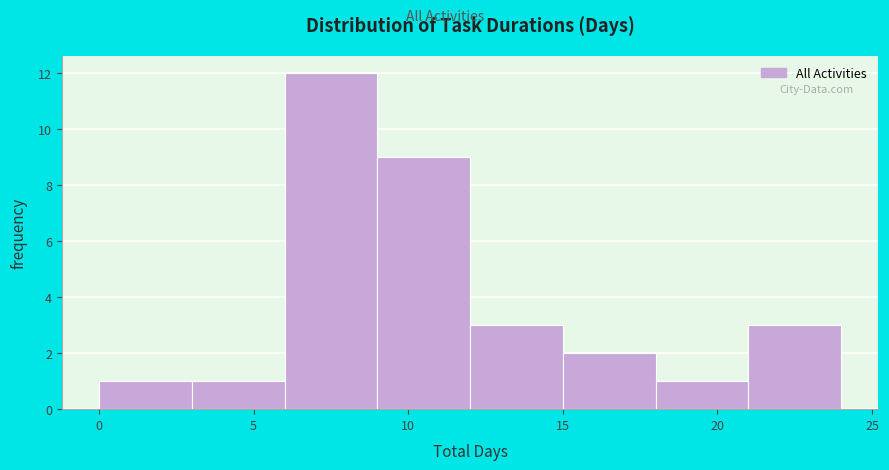

Reading left to right, list every bar in this chart as the range it spans on the x-axis followed by its height. The values are not printed on the chart, so give them approximately, as read against the axis.

0 to 3: 1
3 to 6: 1
6 to 9: 12
9 to 12: 9
12 to 15: 3
15 to 18: 2
18 to 21: 1
21 to 24: 3